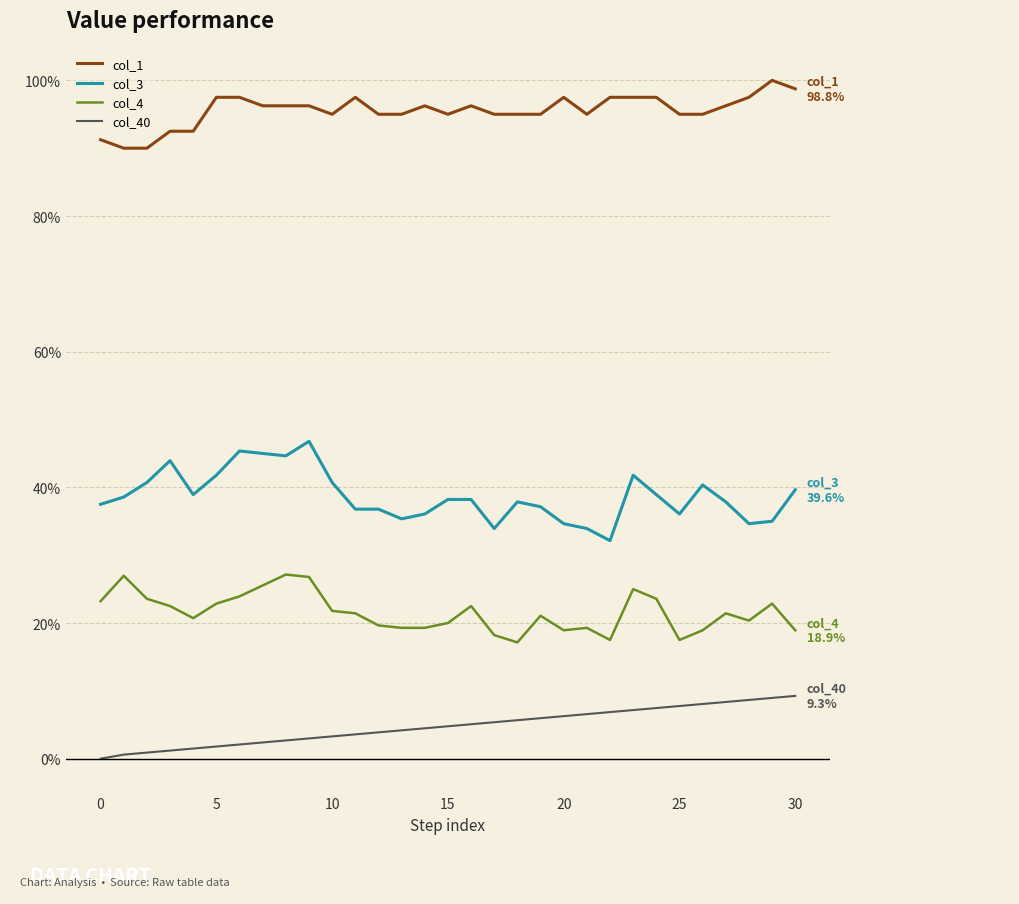

Which series has the widest spread of values?

col_3